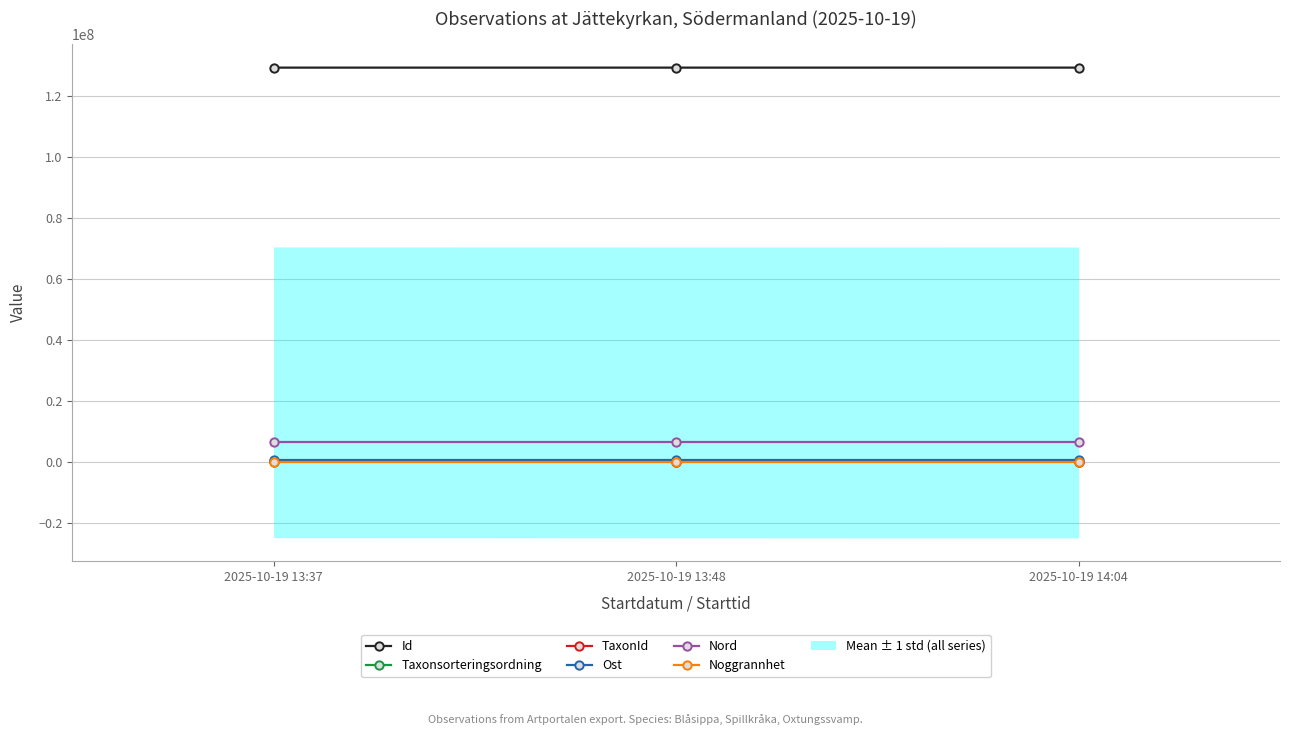

What value does the Taxonsorteringsordning series have at 2025-10-19 13:37?

100847